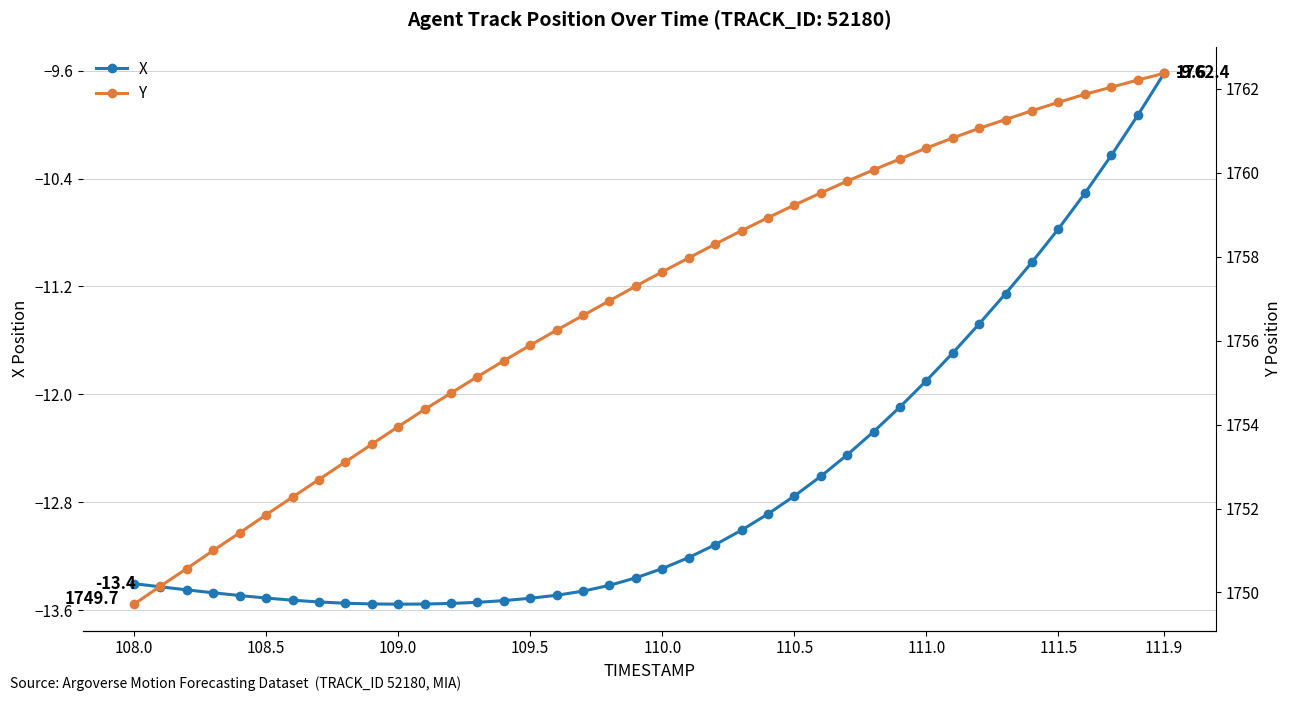

What is the average value of the Y series?

1757.0